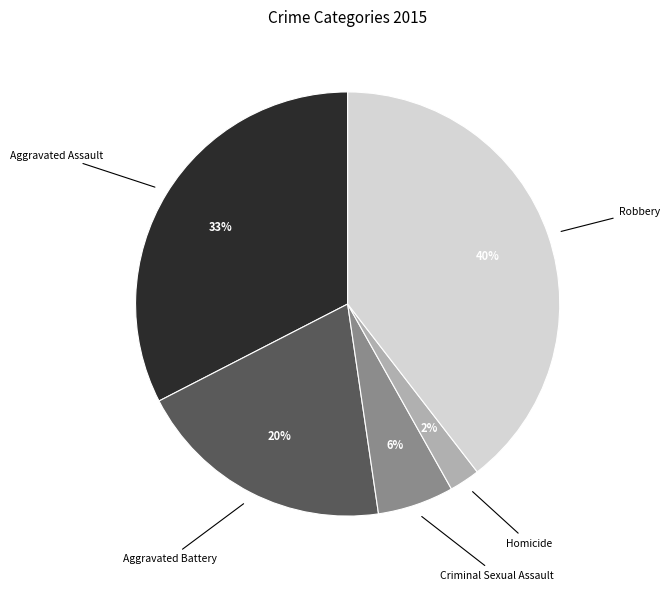

To the nearest percent, what is the difference between the Criminal Sexual Assault and Robbery slice percentages?

34%